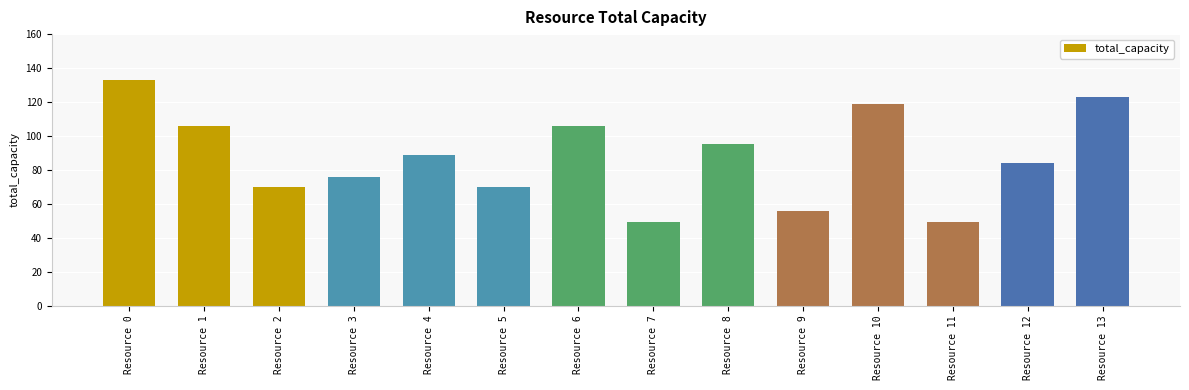

Approximately how many times larger is the value at Resource 7 compared to Resource 11?

1.0